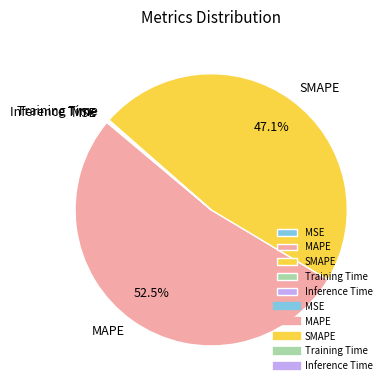

Is the sum of SMAPE and MAPE greater than half?

Yes